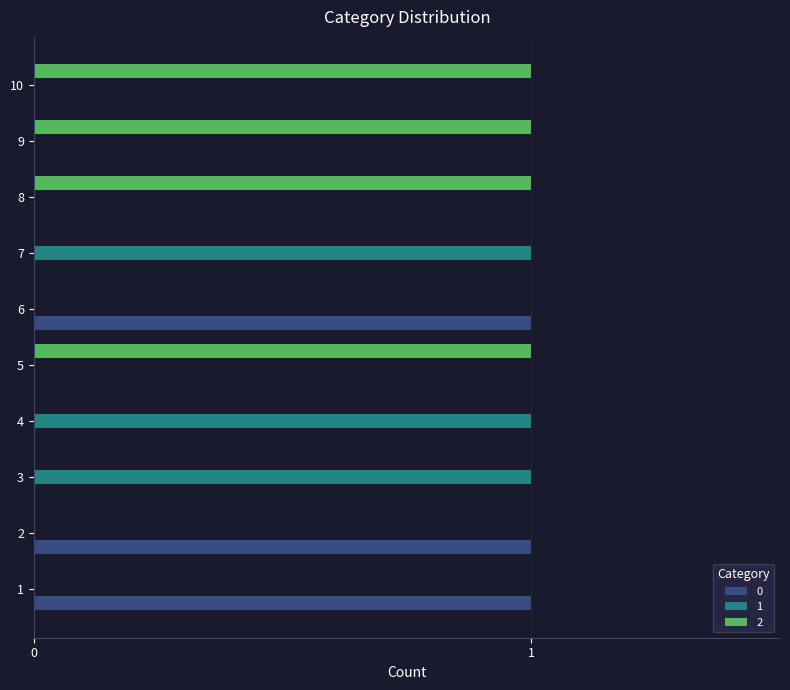

Which series has the largest total across all categories?

2